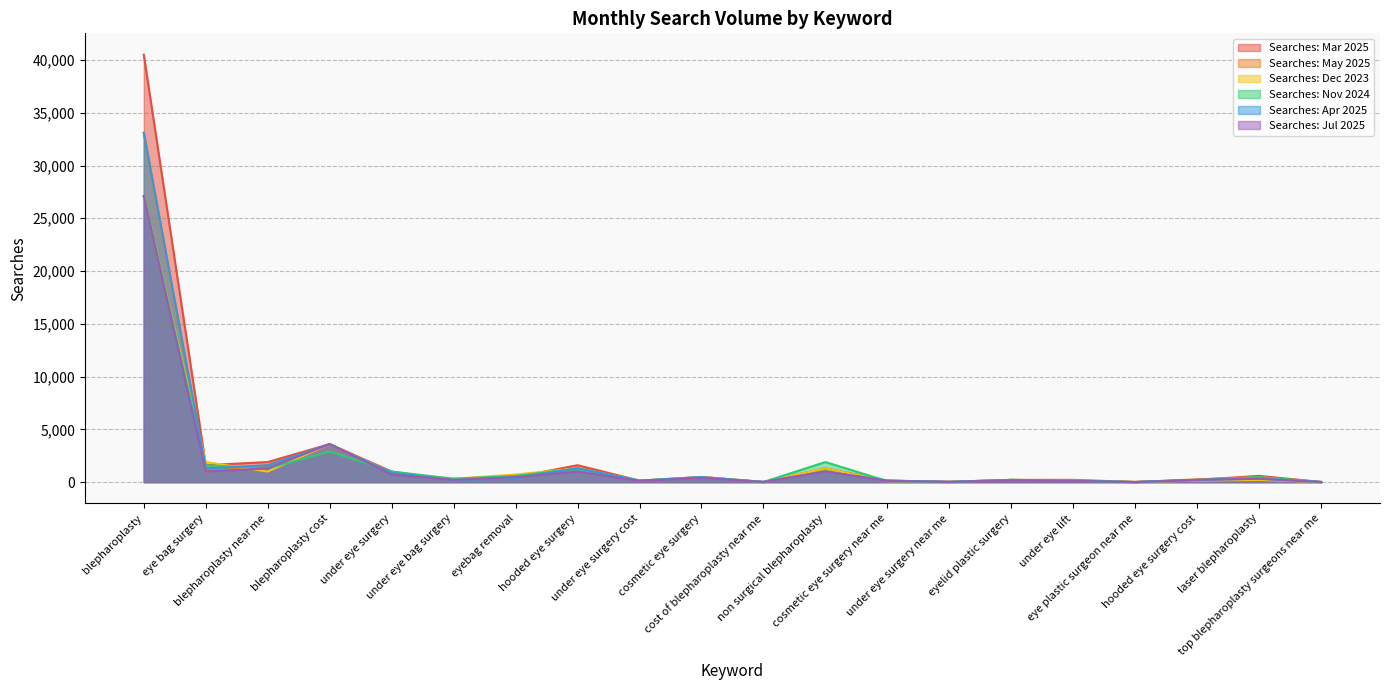

How many lines are shown in the chart?

6